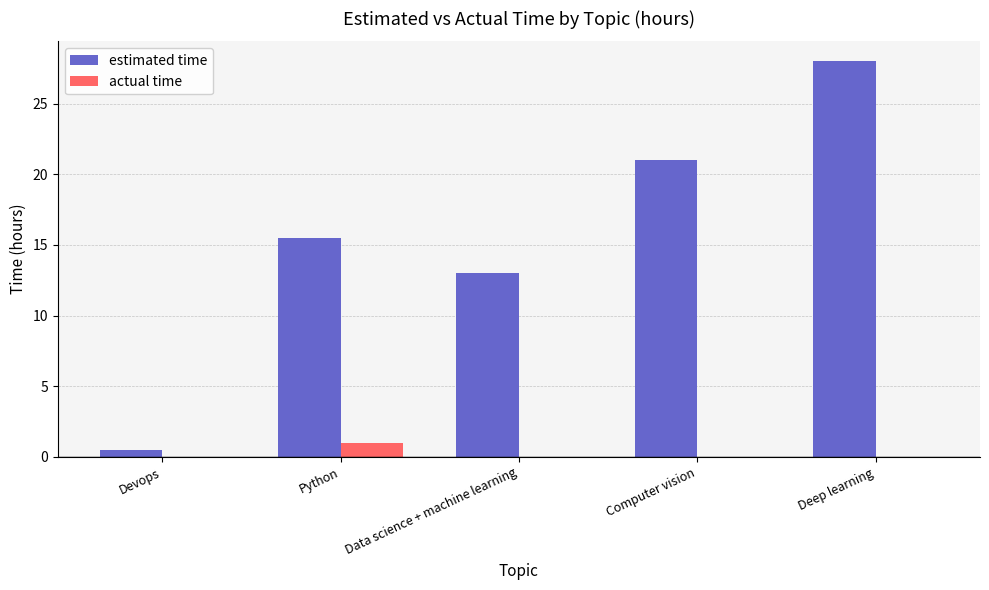

How many groups of bars are there?

5